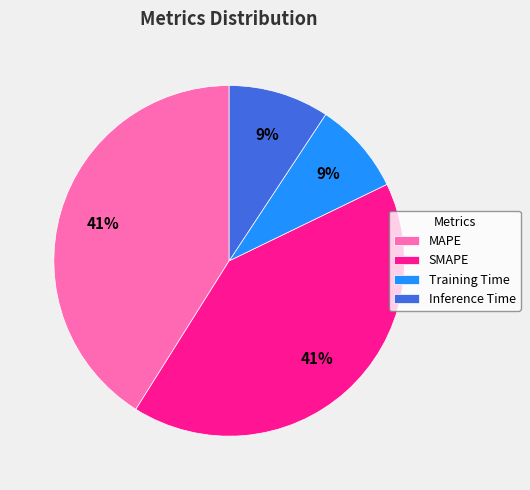

To the nearest percent, what portion does Training Time represent?

9%